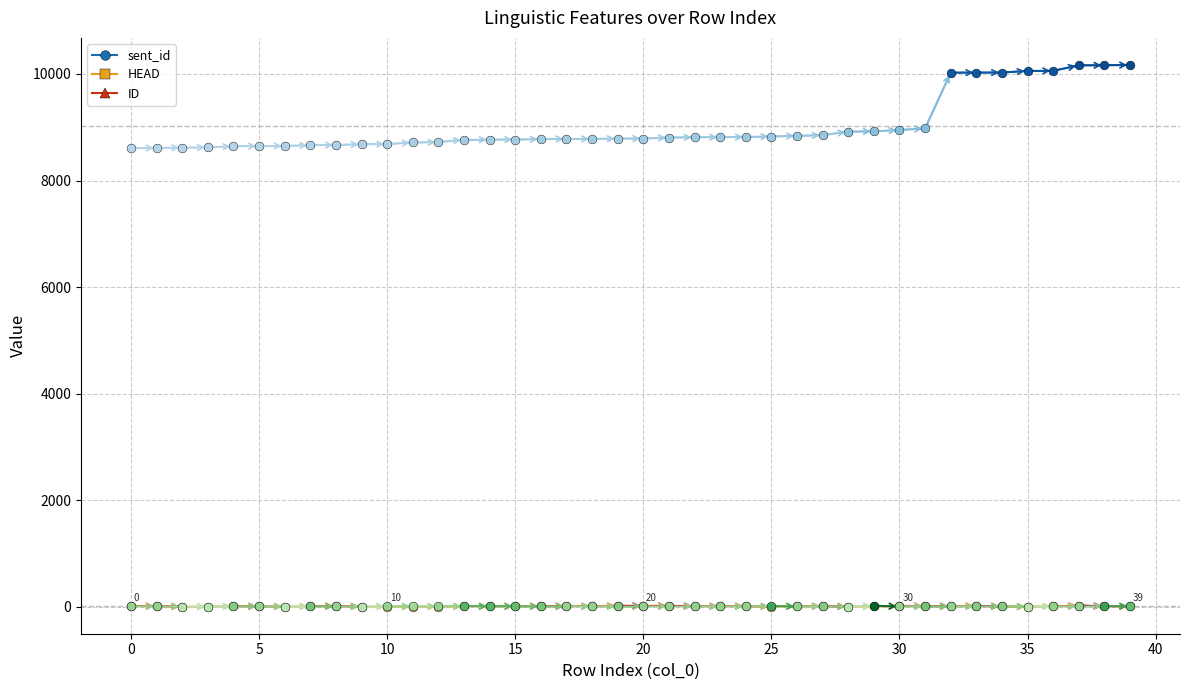

Is the value of HEAD at 9 greater than the value of sent_id at 15?

No